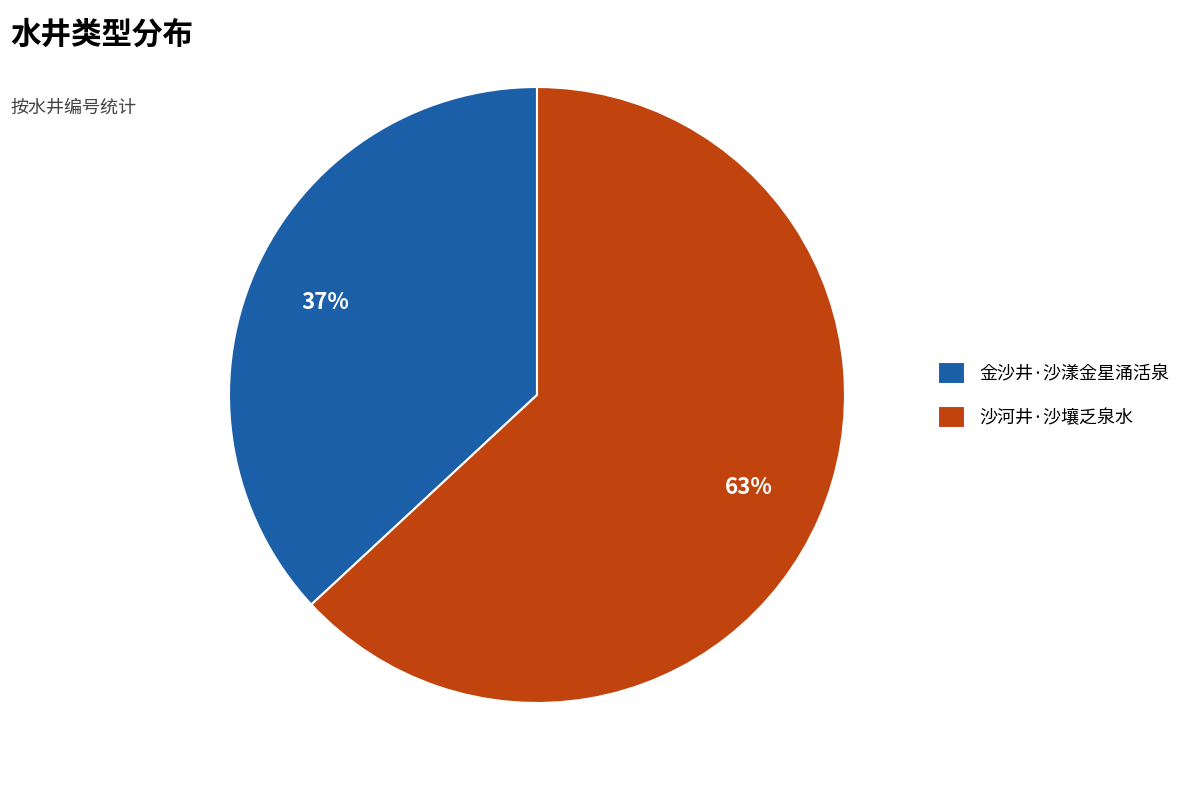

Which category has the smallest portion of the pie?

金沙井·沙漾金星涌活泉